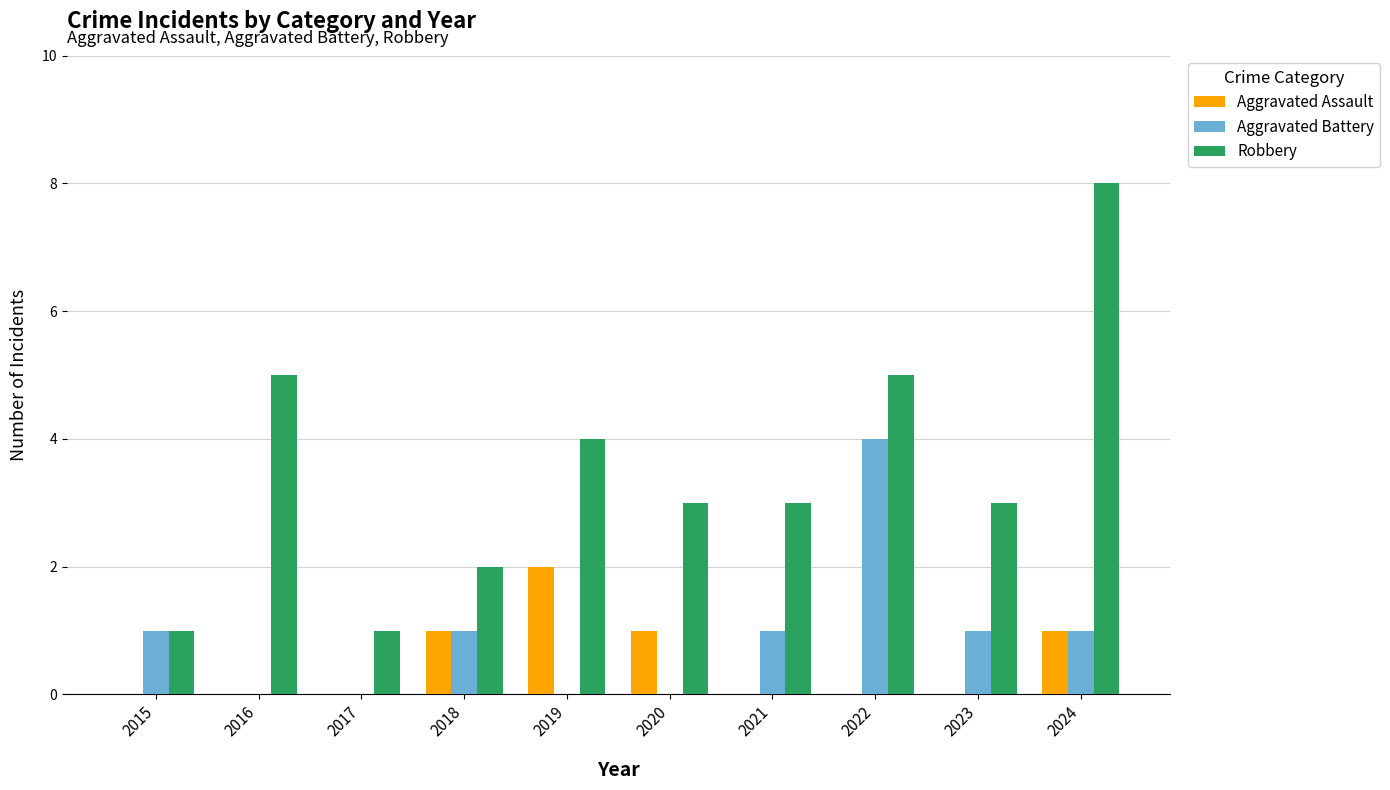

Between 2015 and 2020, which series saw the biggest shift?

Robbery